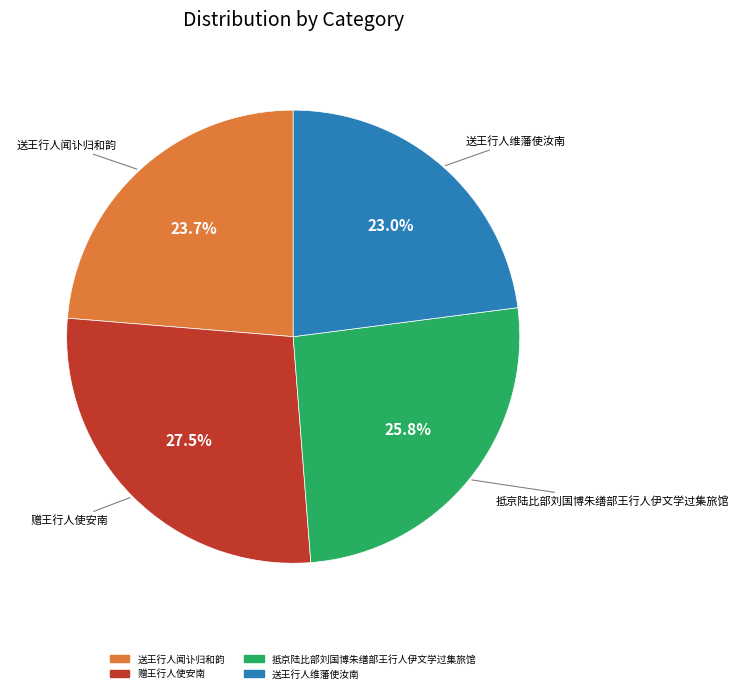

What is the largest slice in the pie chart?

赠王行人使安南